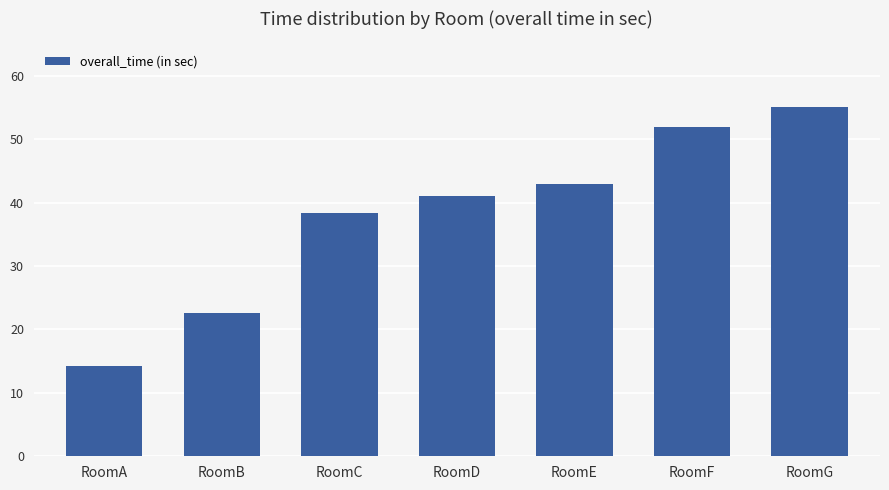

The chart shows a value of 52.0 at RoomF. True or false?

True